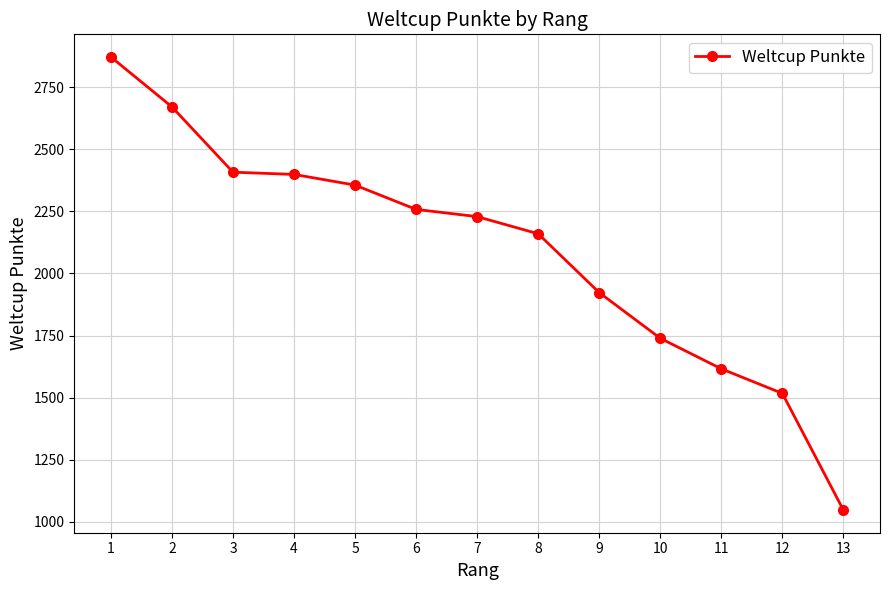

The value at 2 is 2671. True or false?

True